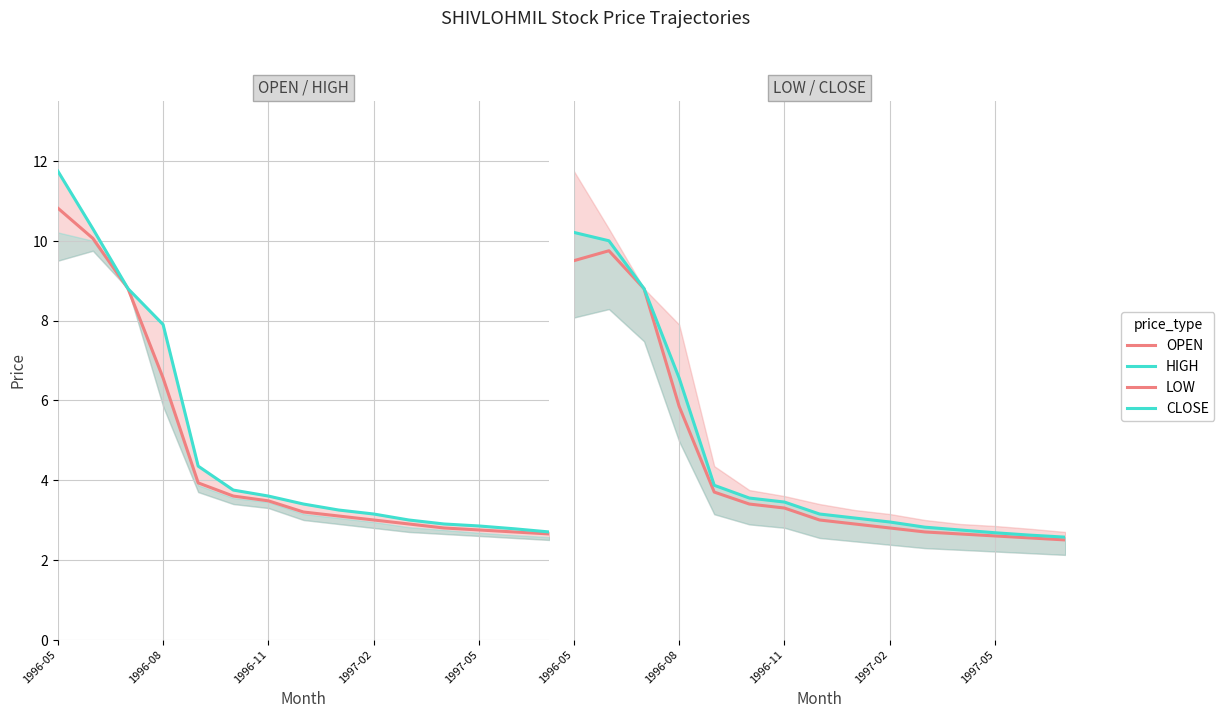

Which category has the highest value across all series?

1996-05